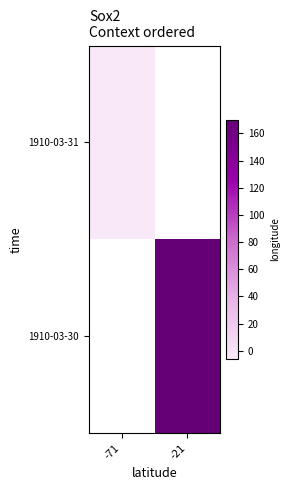

True or false: 1910-03-30 has a value of 170.0 at -21.

True